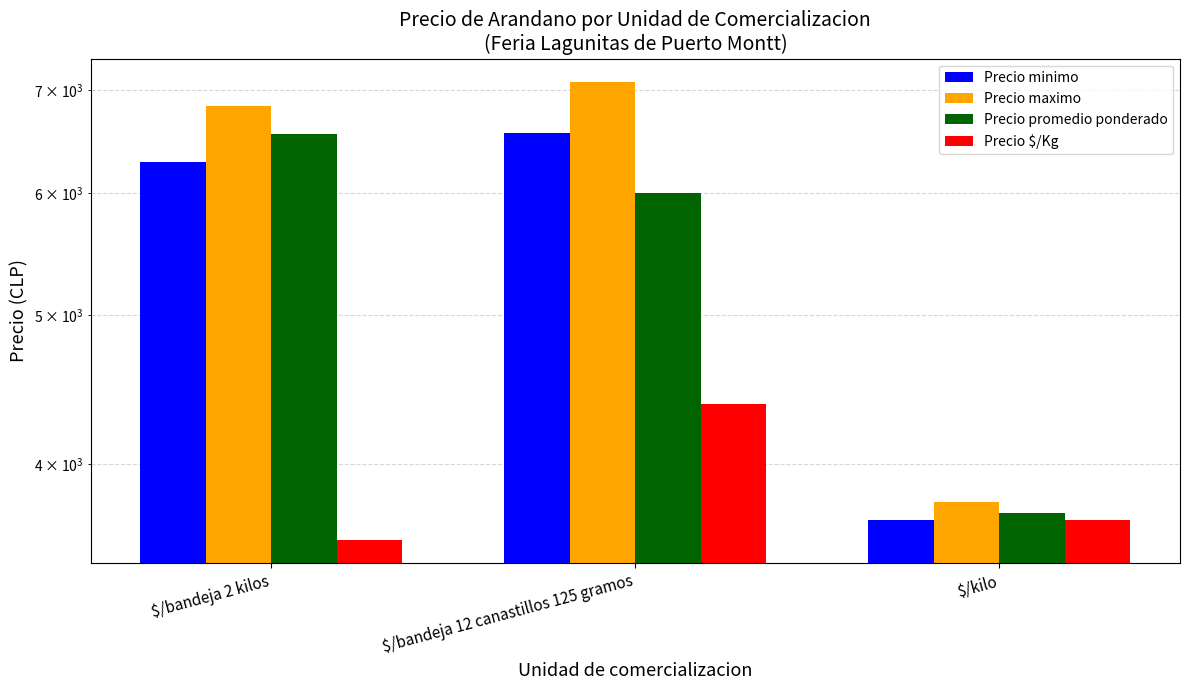

What is the maximum value shown in the chart?

7089